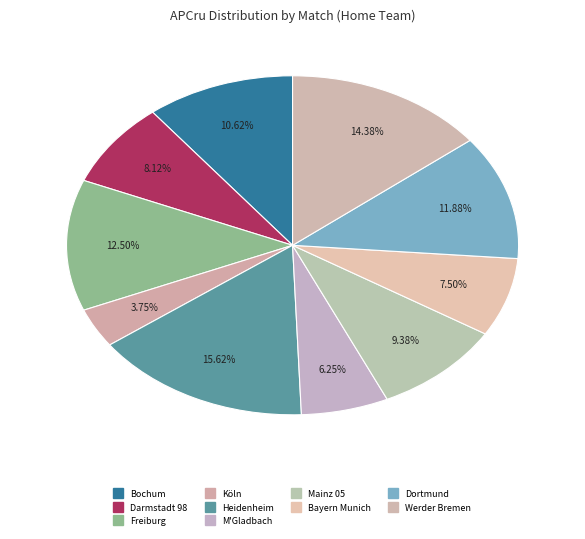

What is the smallest slice in the pie chart?

Köln